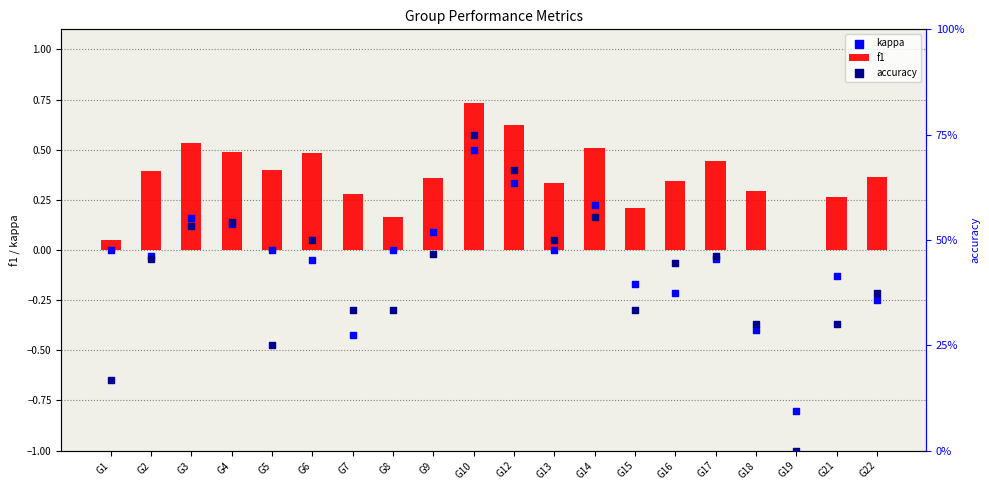

Which series has the largest total across all categories?

accuracy